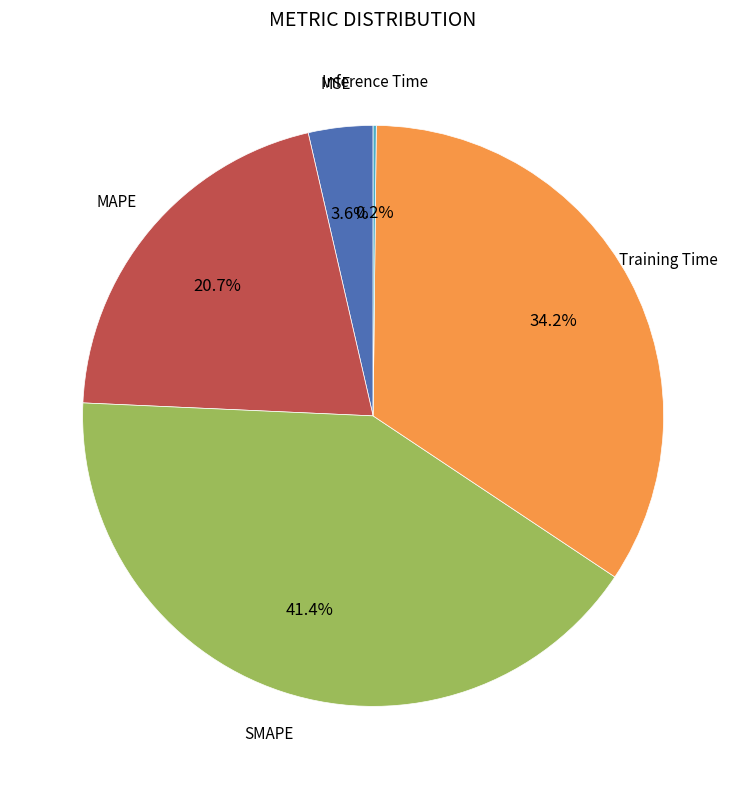

Is there any slice that represents more than half of the pie?

No